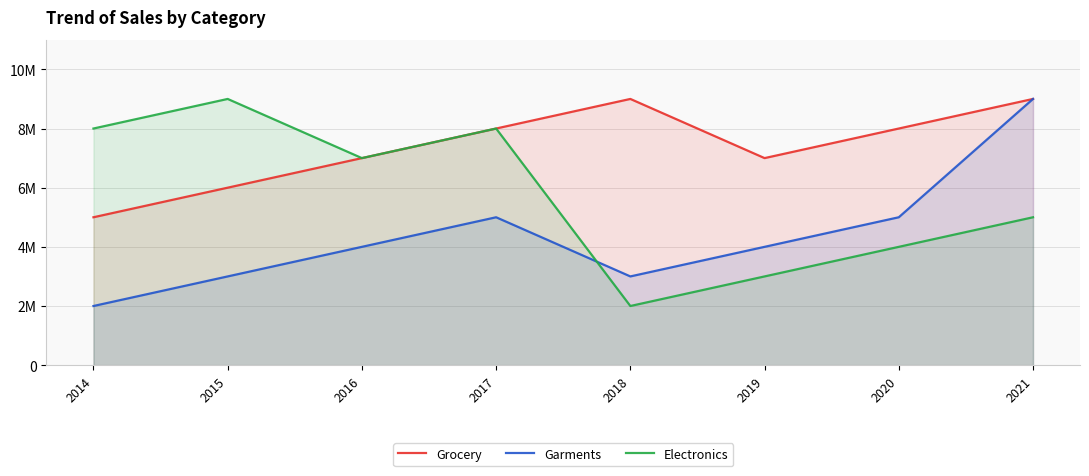

At which category is the sum across all series the highest?

2021